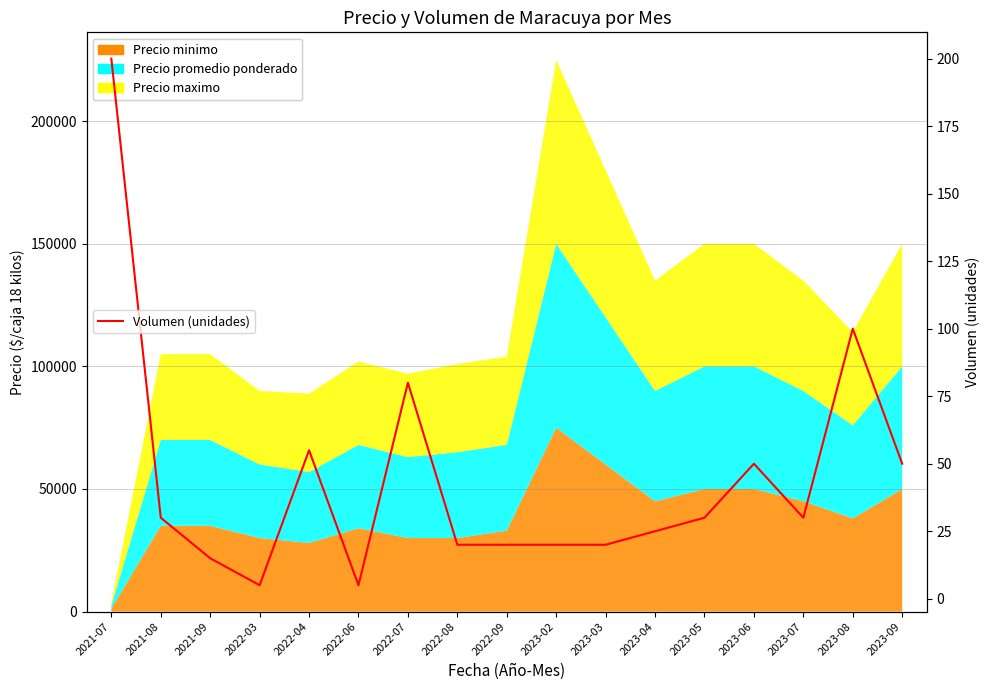

The chart shows a value of 151 at 2023-08. True or false?

False